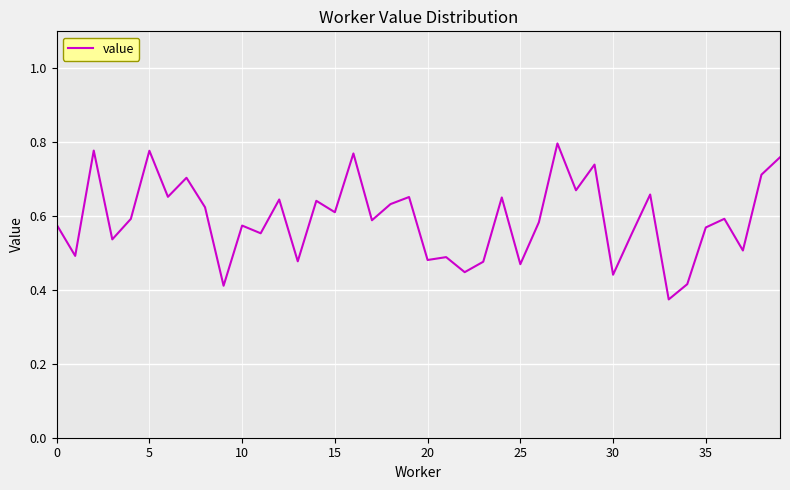

Does the chart display data point markers on the line(s)?

No